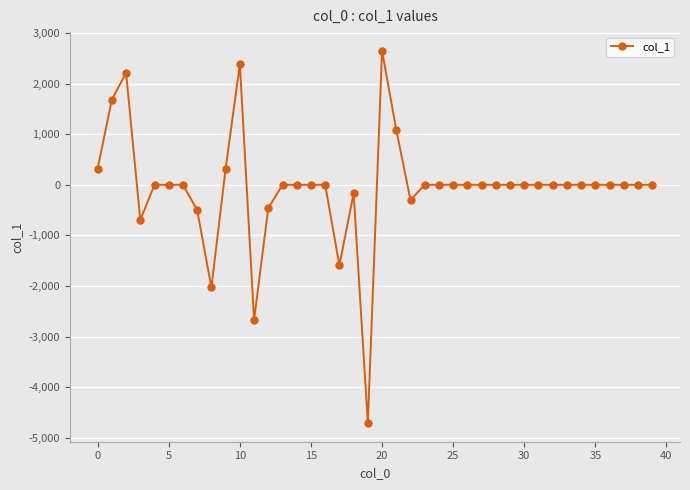

What is the maximum value shown in the chart?

2650.3